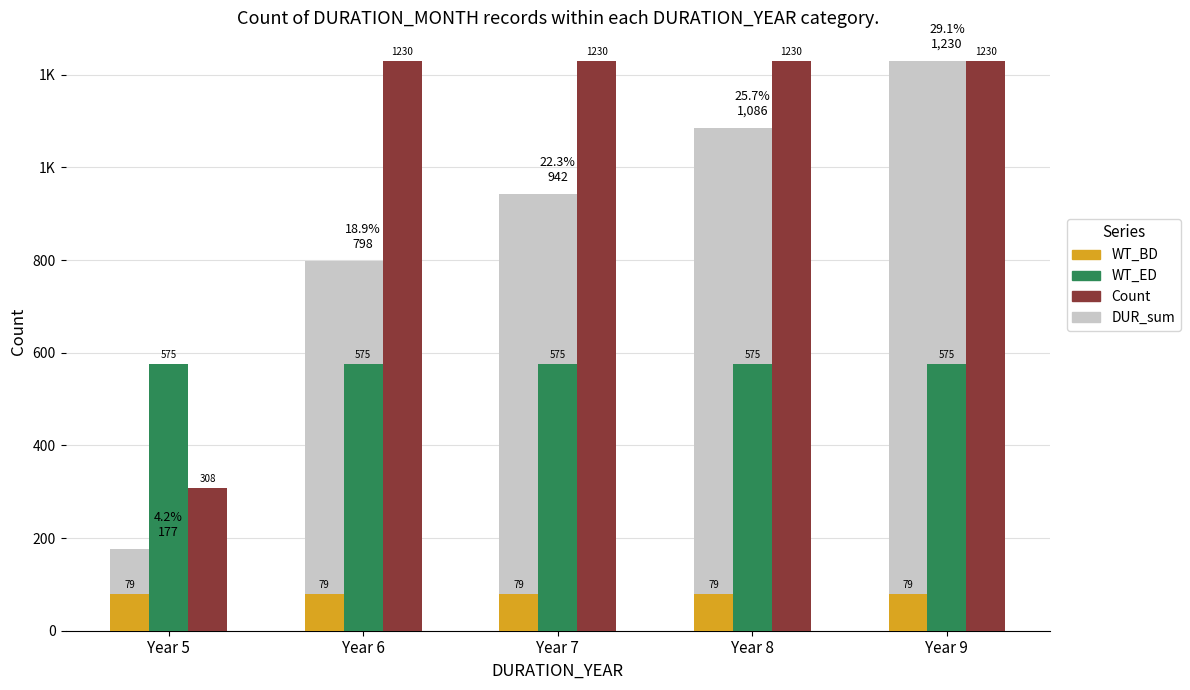

Does the chart contain stacked bars?

No